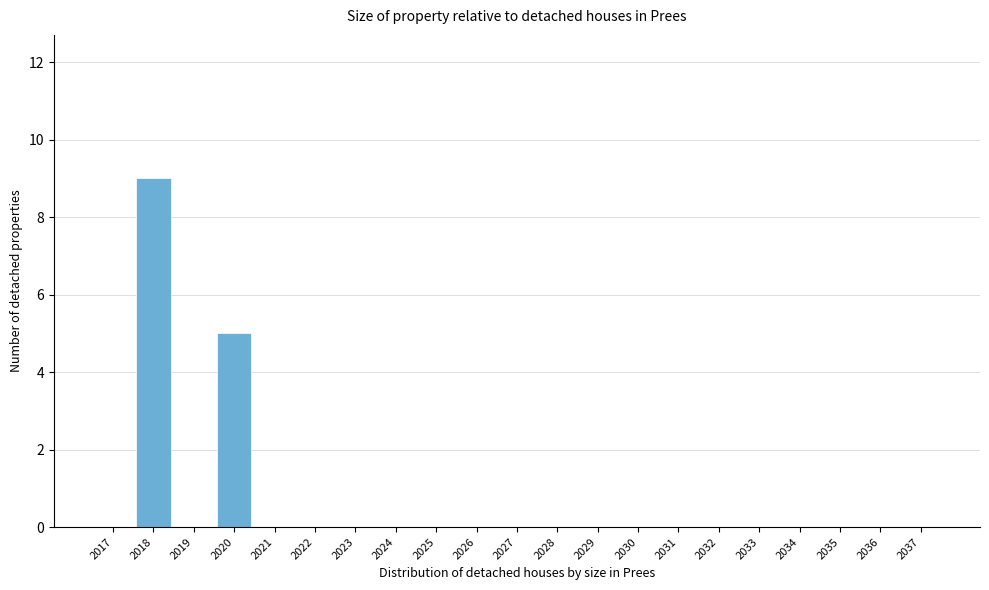

Reading left to right, what are all the values shown in this chart?

2017=0	2018=9	2019=0	2020=5	2021=0	2022=0	2023=0	2024=0	2025=0	2026=0	2027=0	2028=0	2029=0	2030=0	2031=0	2032=0	2033=0	2034=0	2035=0	2036=0	2037=0